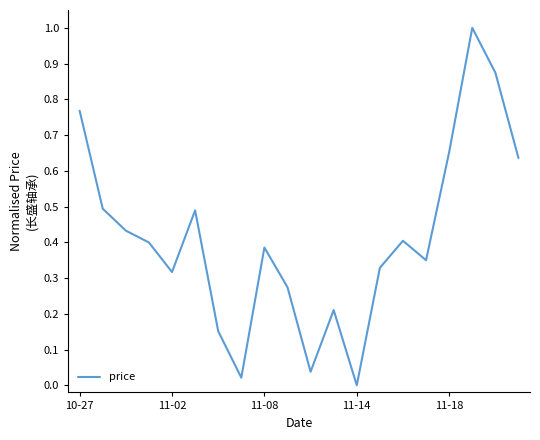

What is the difference between the maximum and minimum values?

1.0